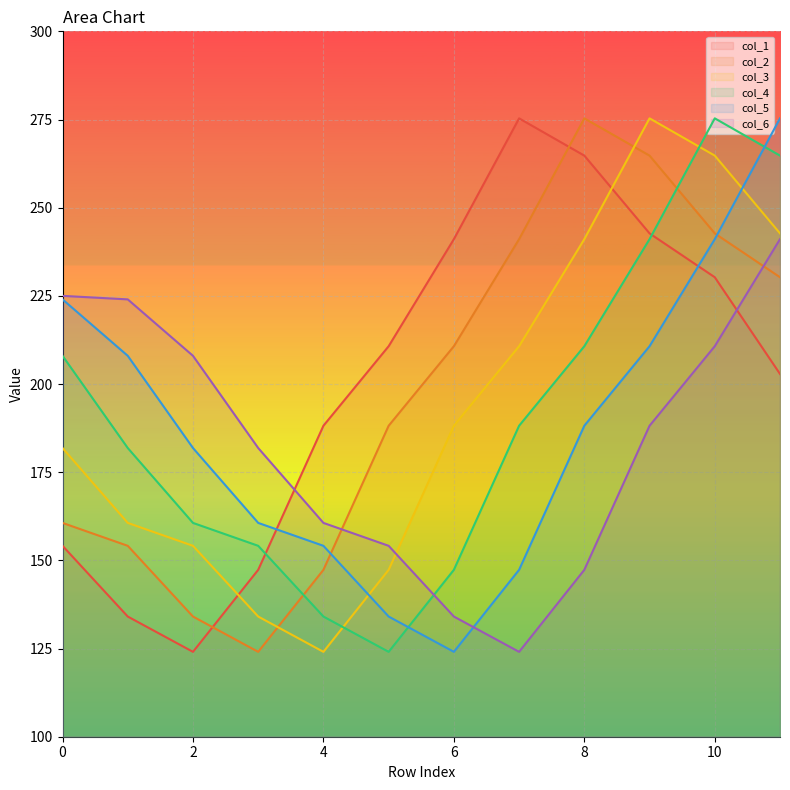

What is the difference between the highest and lowest values at 10?

64.6